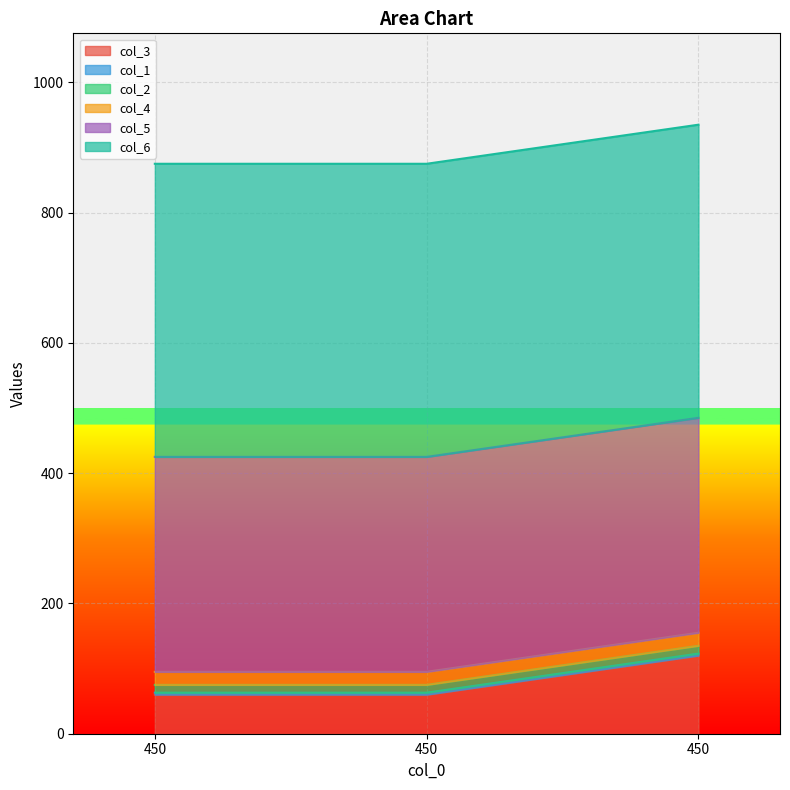

At which category is the sum across all series the highest?

450